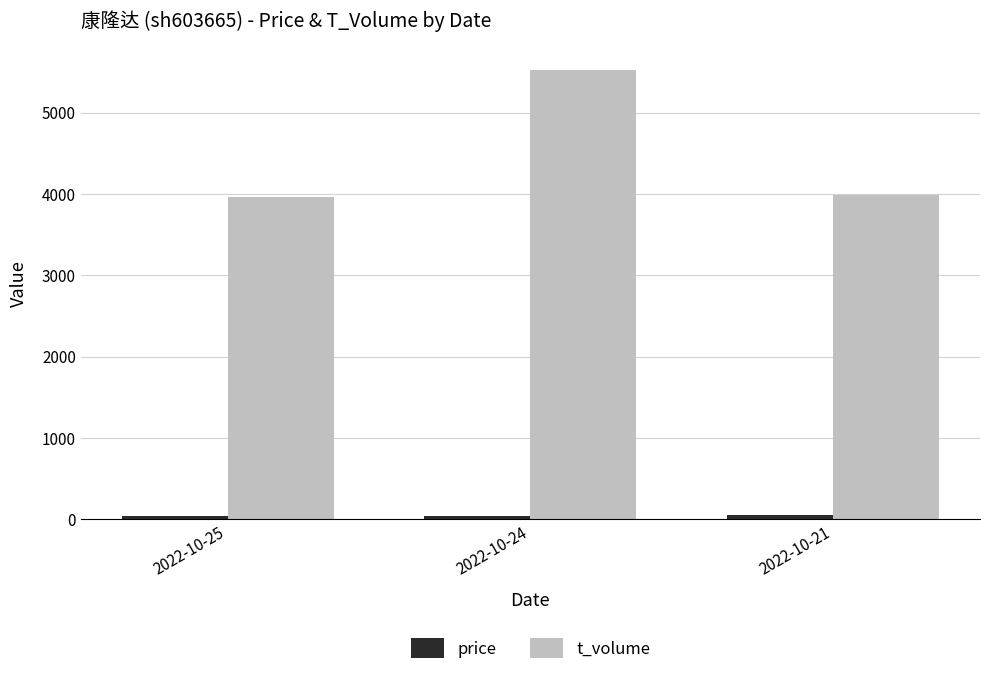

Does the chart contain stacked bars?

No